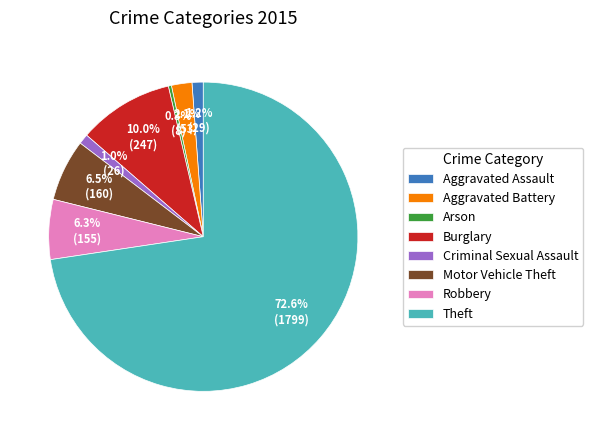

Combined, what portion of the pie is Theft and Motor Vehicle Theft?

79.1%